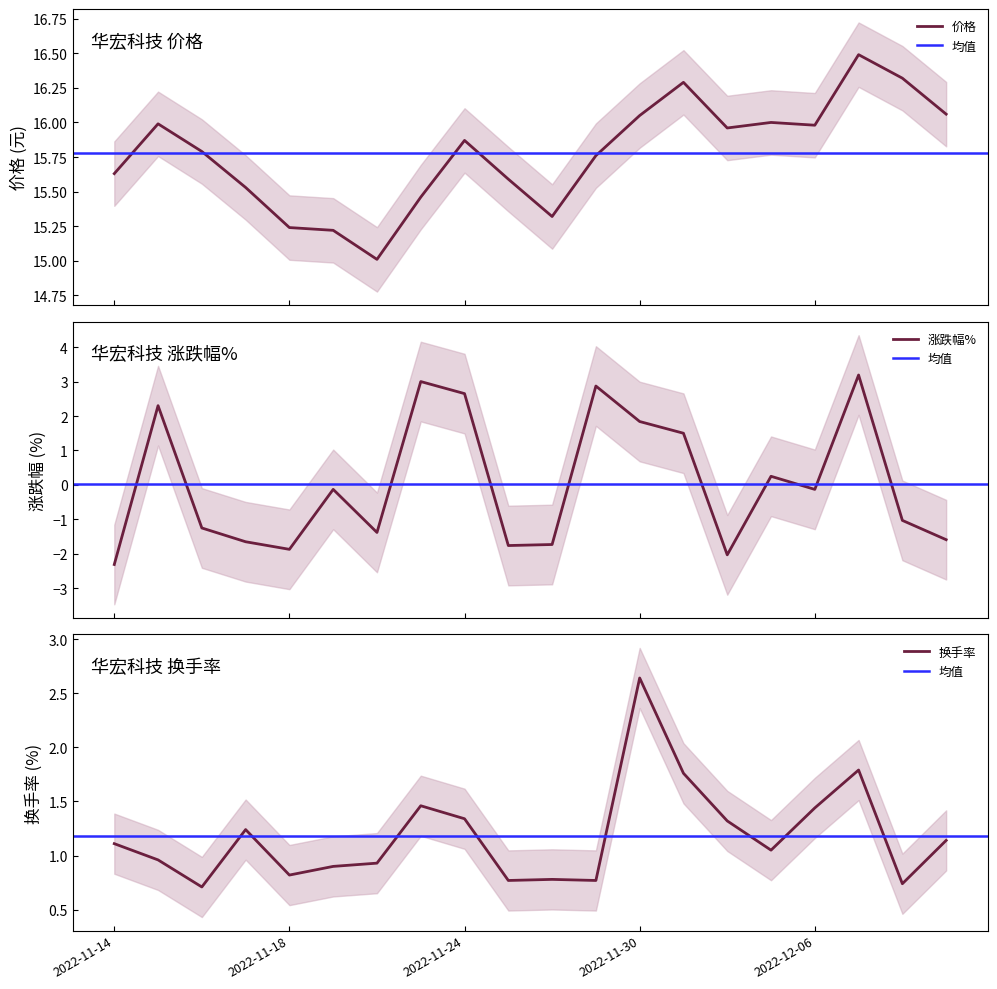

True or false: 换手率 and 价格 cross at least once.

False